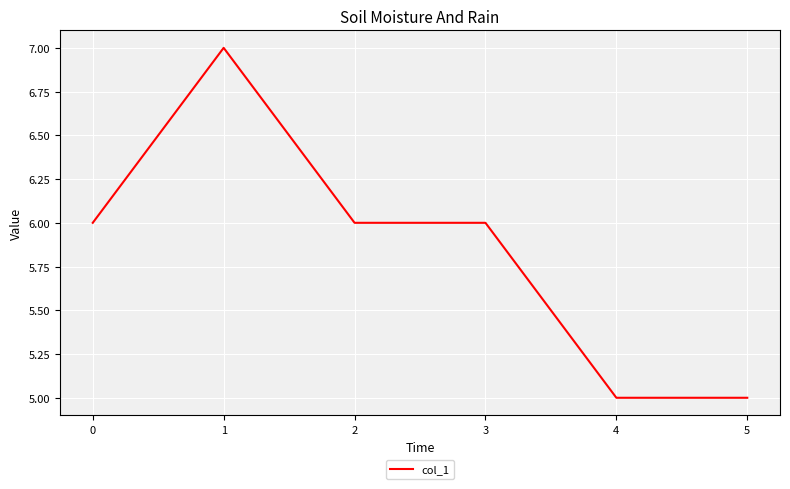

What is the ratio of the value at 0 to the value at 2?

1.0